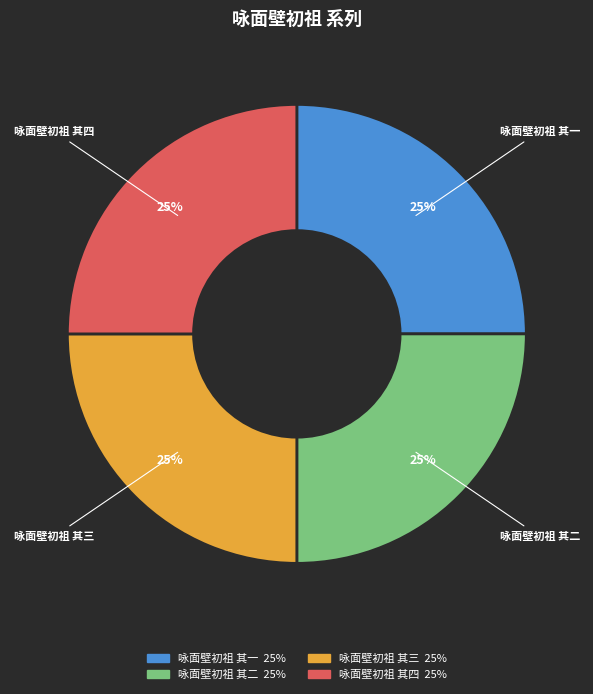

Is there any slice that represents more than half of the pie?

No